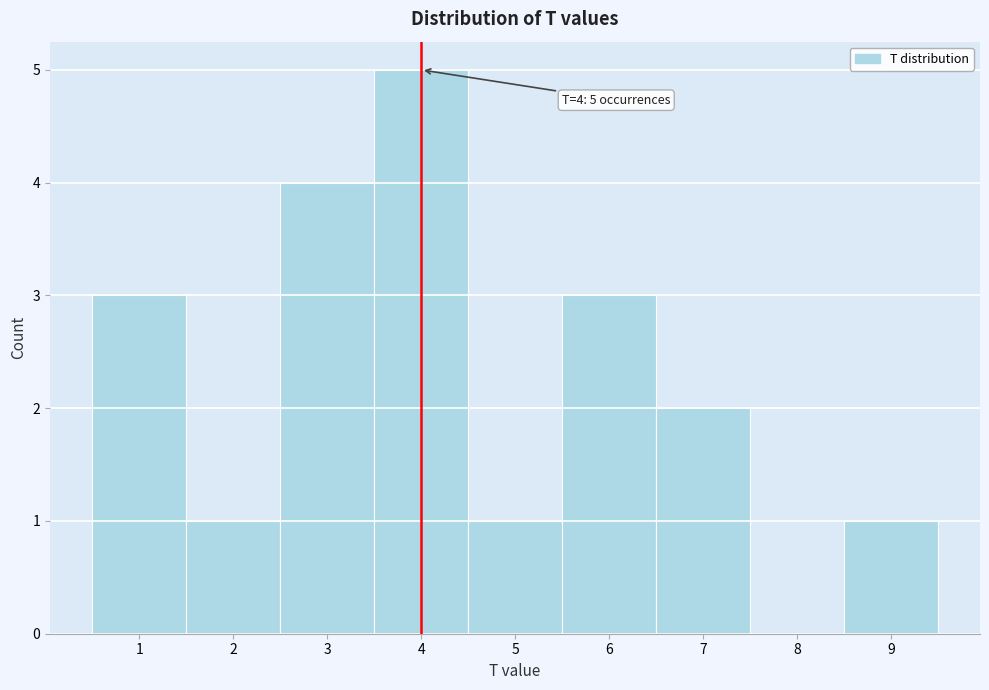

Which range on the x-axis has the tallest bar?

3.5 to 4.5